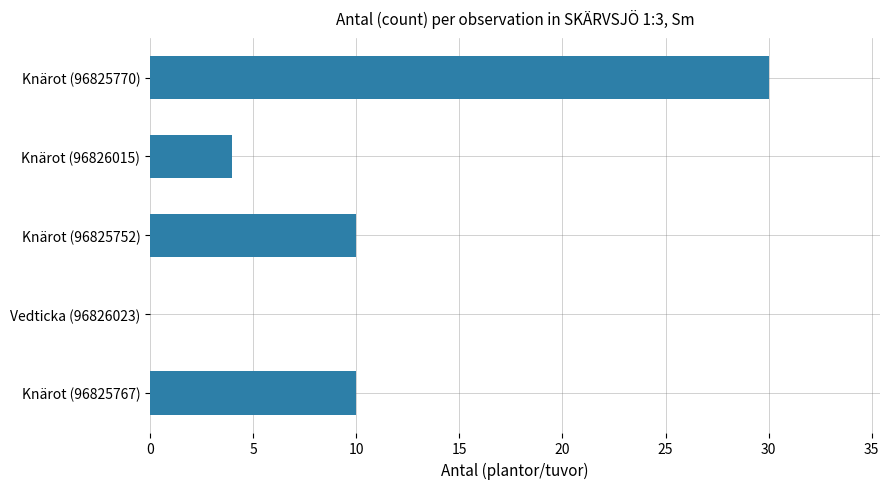

What is the sum of all values?

54